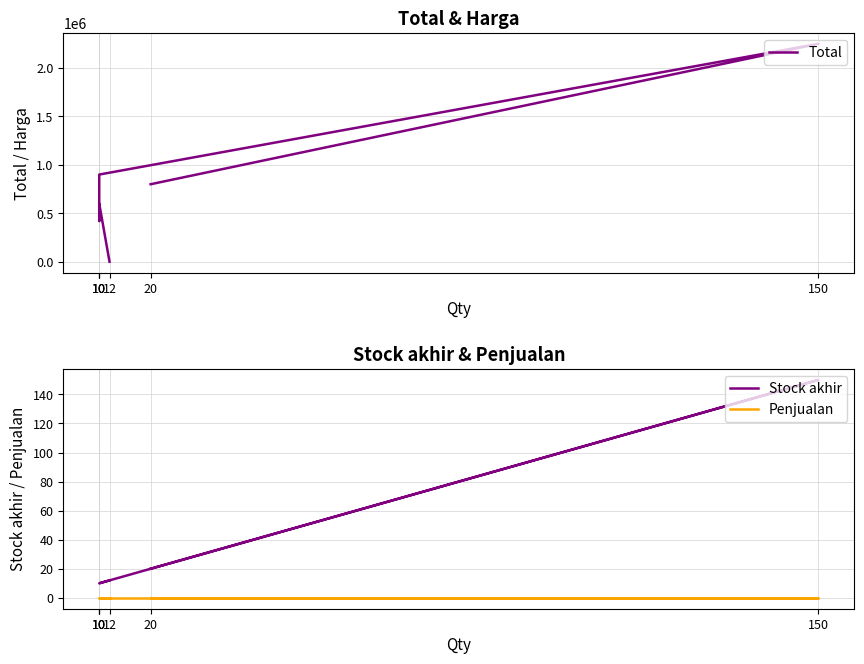

At which category is the sum across all series the highest?

150